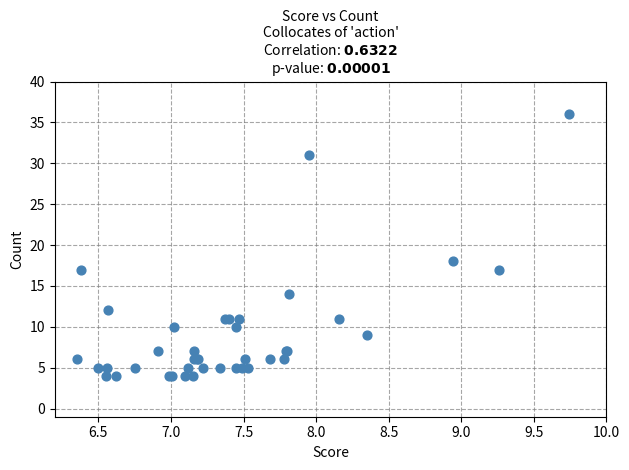

What Y value in the scatter plot is closest to 20?

18